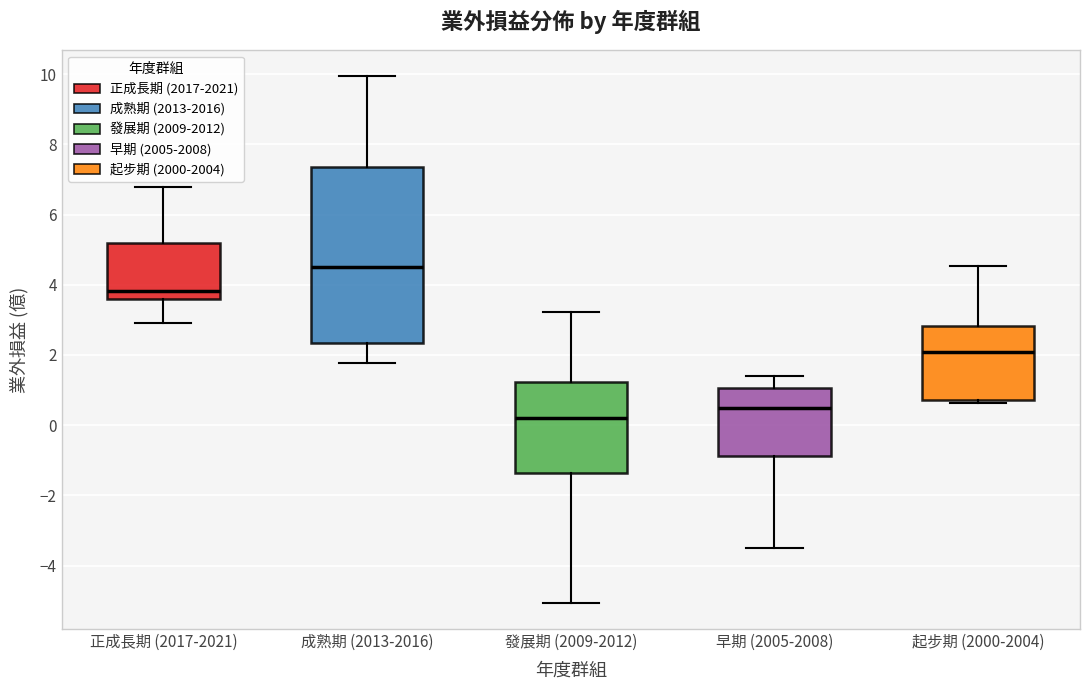

Comparing the boxes themselves (not the whiskers), which one is the tallest?

成熟期 (2013-2016)